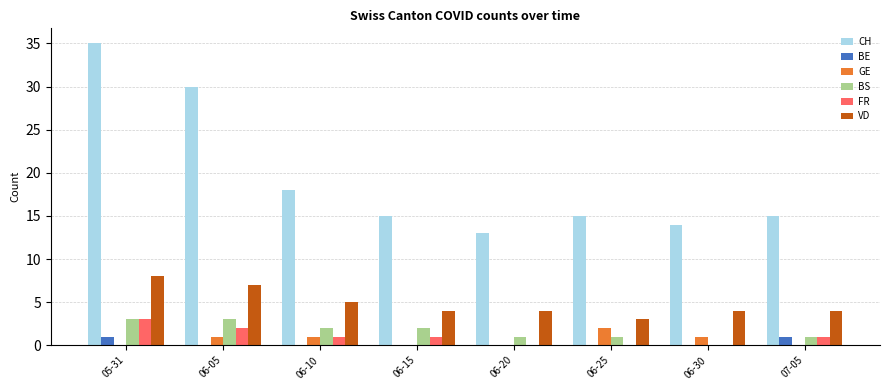

What is the sum of all BS values?

13